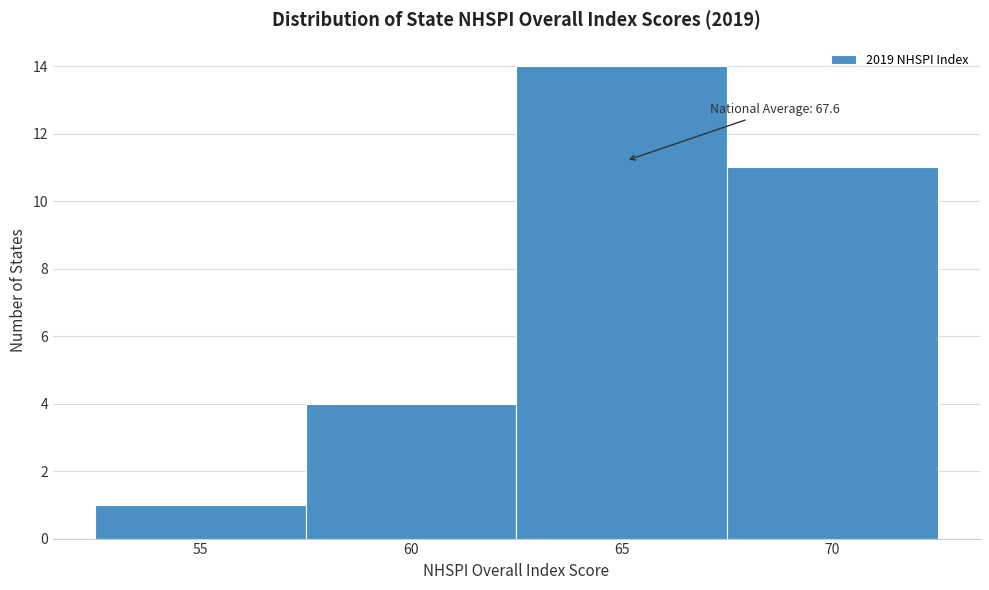

Reading left to right, extract all data points from this chart.

55=1	60=4	65=14	70=11